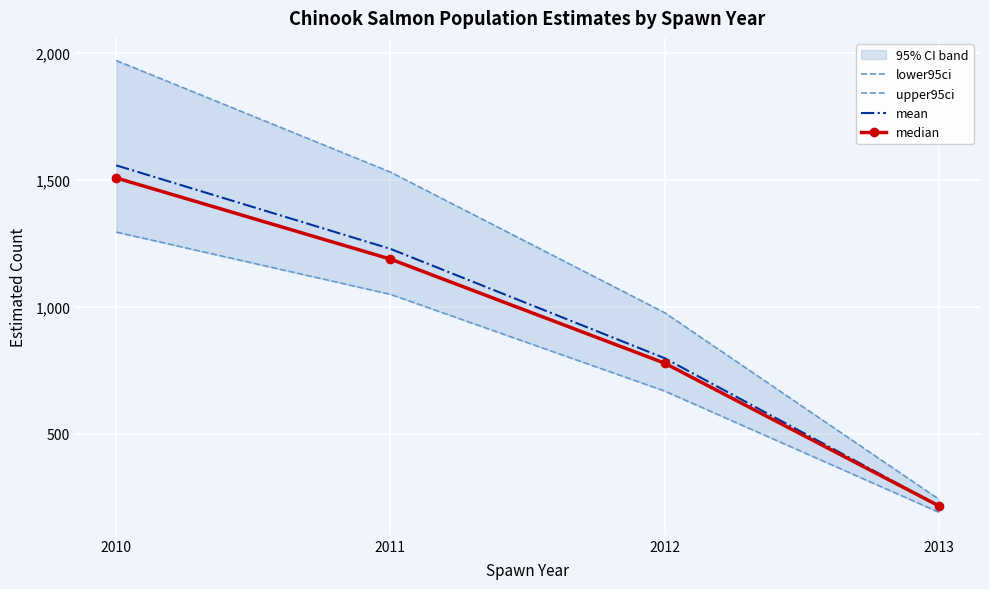

At which label does median first exceed 1188?

2010